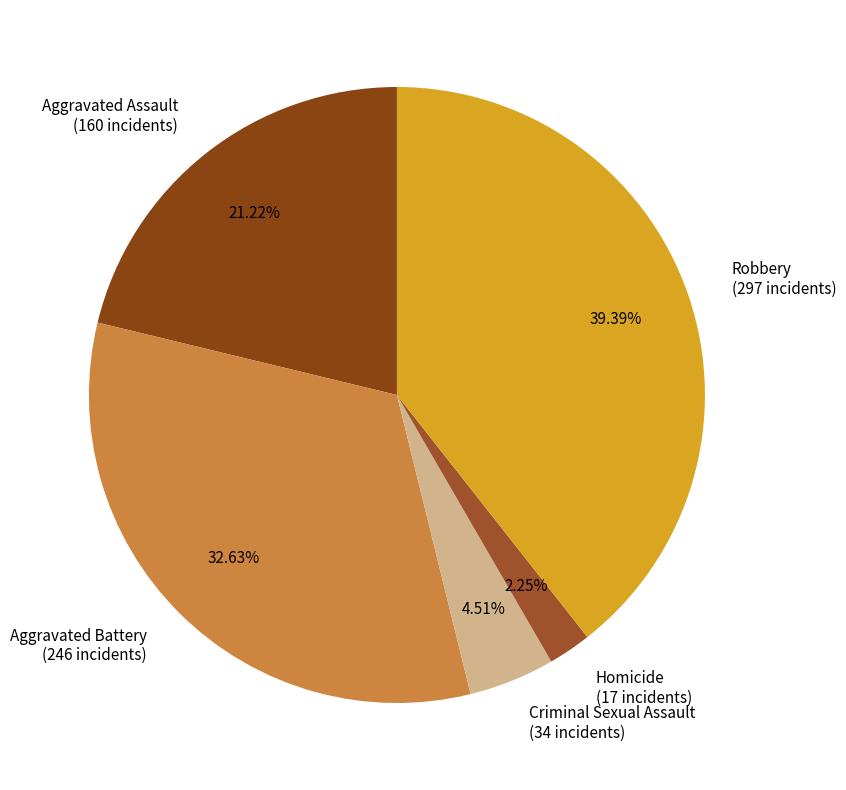

How many segments does this pie chart have?

5